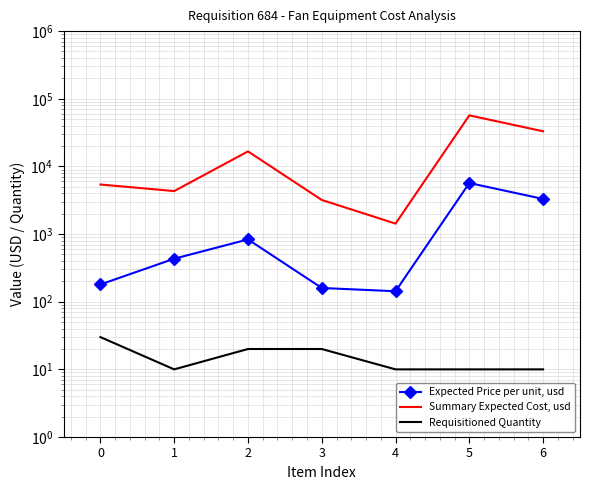

What value does the Requisitioned Quantity series have at 4?

10.0